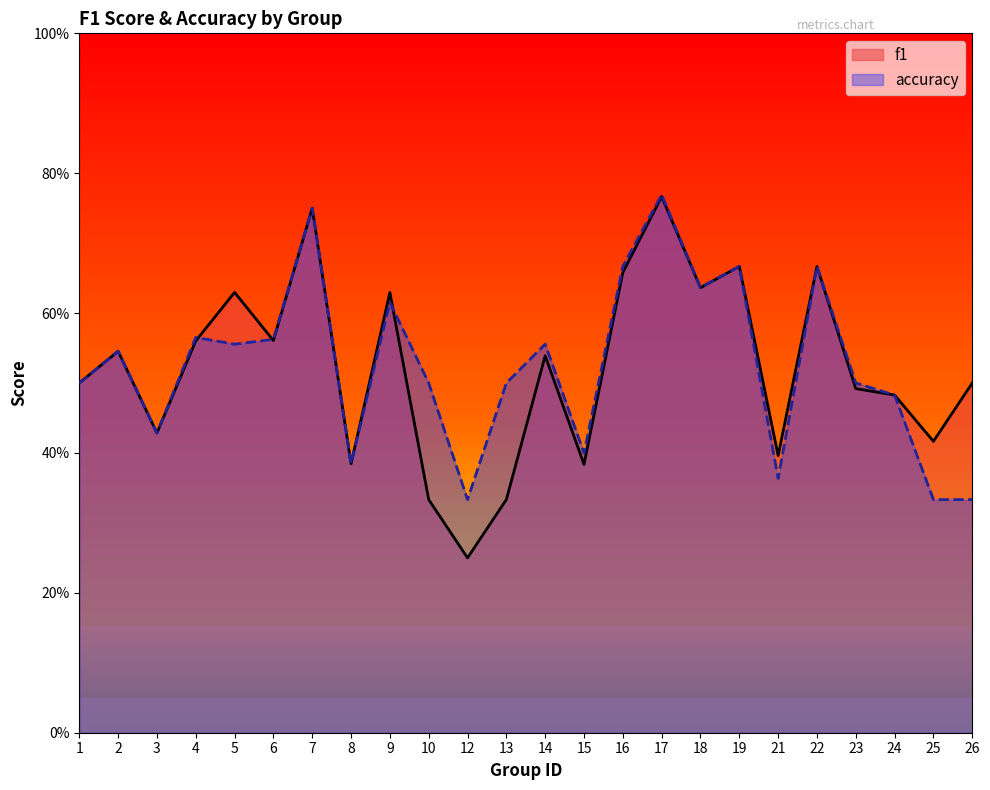

Rank the series by their average value, from highest to lowest.

accuracy, f1